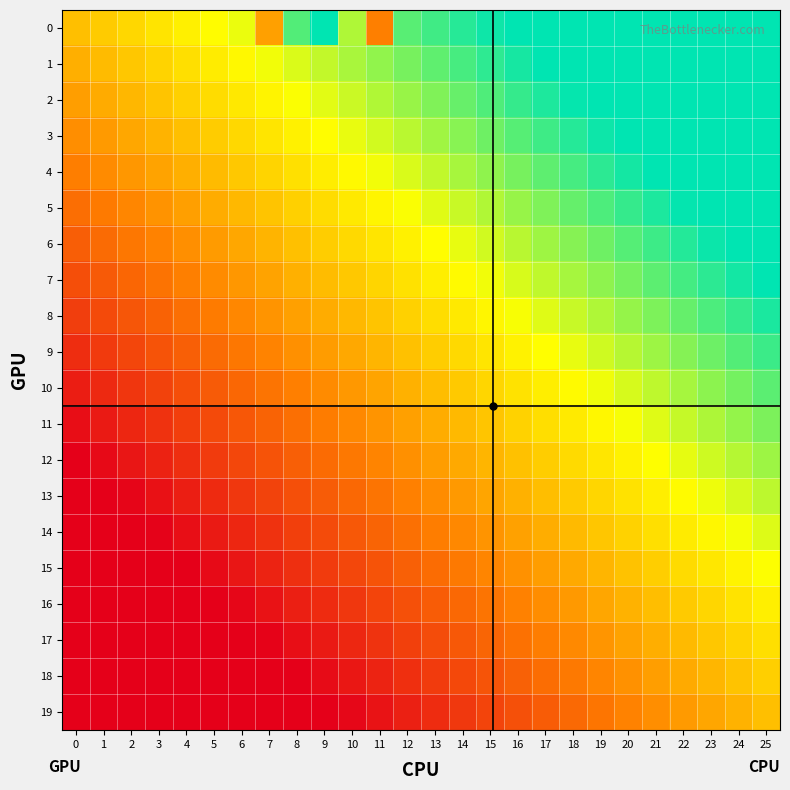

Reading left to right, what are all the values shown in this chart?

0: 0=0.5	1=0.5	2=0.6	3=0.6	4=0.6	5=0.7	6=0.7	7=0.4	8=0.9	9=1.0	10=0.8	11=0.3	12=0.9	13=0.9	14=0.9	15=1.0	16=1.0	17=1.0	18=1.0	19=1.0	20=1.0	21=1.0	22=1.0	23=1.0	24=1.0	25=1.0
1: 0=0.5	1=0.5	2=0.5	3=0.6	4=0.6	5=0.6	6=0.6	7=0.7	8=0.7	9=0.7	10=0.8	11=0.8	12=0.8	13=0.9	14=0.9	15=0.9	16=1.0	17=1.0	18=1.0	19=1.0	20=1.0	21=1.0	22=1.0	23=1.0	24=1.0	25=1.0
2: 0=0.4	1=0.4	2=0.5	3=0.5	4=0.5	5=0.6	6=0.6	7=0.6	8=0.7	9=0.7	10=0.7	11=0.8	12=0.8	13=0.8	14=0.9	15=0.9	16=0.9	17=1.0	18=1.0	19=1.0	20=1.0	21=1.0	22=1.0	23=1.0	24=1.0	25=1.0
3: 0=0.4	1=0.4	2=0.4	3=0.5	4=0.5	5=0.5	6=0.6	7=0.6	8=0.6	9=0.7	10=0.7	11=0.7	12=0.8	13=0.8	14=0.8	15=0.9	16=0.9	17=0.9	18=0.9	19=1.0	20=1.0	21=1.0	22=1.0	23=1.0	24=1.0	25=1.0
4: 0=0.3	1=0.4	2=0.4	3=0.4	4=0.5	5=0.5	6=0.5	7=0.6	8=0.6	9=0.6	10=0.7	11=0.7	12=0.7	13=0.7	14=0.8	15=0.8	16=0.8	17=0.9	18=0.9	19=0.9	20=1.0	21=1.0	22=1.0	23=1.0	24=1.0	25=1.0
5: 0=0.3	1=0.3	2=0.4	3=0.4	4=0.4	5=0.4	6=0.5	7=0.5	8=0.5	9=0.6	10=0.6	11=0.6	12=0.7	13=0.7	14=0.7	15=0.8	16=0.8	17=0.8	18=0.9	19=0.9	20=0.9	21=1.0	22=1.0	23=1.0	24=1.0	25=1.0
6: 0=0.2	1=0.3	2=0.3	3=0.3	4=0.4	5=0.4	6=0.4	7=0.5	8=0.5	9=0.5	10=0.6	11=0.6	12=0.6	13=0.7	14=0.7	15=0.7	16=0.8	17=0.8	18=0.8	19=0.9	20=0.9	21=0.9	22=1.0	23=1.0	24=1.0	25=1.0
7: 0=0.2	1=0.2	2=0.3	3=0.3	4=0.3	5=0.4	6=0.4	7=0.4	8=0.5	9=0.5	10=0.5	11=0.6	12=0.6	13=0.6	14=0.7	15=0.7	16=0.7	17=0.7	18=0.8	19=0.8	20=0.8	21=0.9	22=0.9	23=0.9	24=1.0	25=1.0
8: 0=0.2	1=0.2	2=0.2	3=0.3	4=0.3	5=0.3	6=0.4	7=0.4	8=0.4	9=0.5	10=0.5	11=0.5	12=0.5	13=0.6	14=0.6	15=0.6	16=0.7	17=0.7	18=0.7	19=0.8	20=0.8	21=0.8	22=0.9	23=0.9	24=0.9	25=1.0
9: 0=0.1	1=0.2	2=0.2	3=0.2	4=0.2	5=0.3	6=0.3	7=0.3	8=0.4	9=0.4	10=0.4	11=0.5	12=0.5	13=0.5	14=0.6	15=0.6	16=0.6	17=0.7	18=0.7	19=0.7	20=0.8	21=0.8	22=0.8	23=0.9	24=0.9	25=0.9
10: 0=0.1	1=0.1	2=0.1	3=0.2	4=0.2	5=0.2	6=0.3	7=0.3	8=0.3	9=0.4	10=0.4	11=0.4	12=0.5	13=0.5	14=0.5	15=0.6	16=0.6	17=0.6	18=0.7	19=0.7	20=0.7	21=0.8	22=0.8	23=0.8	24=0.8	25=0.9
11: 0=0.0	1=0.1	2=0.1	3=0.1	4=0.2	5=0.2	6=0.2	7=0.3	8=0.3	9=0.3	10=0.4	11=0.4	12=0.4	13=0.5	14=0.5	15=0.5	16=0.5	17=0.6	18=0.6	19=0.6	20=0.7	21=0.7	22=0.7	23=0.8	24=0.8	25=0.8
12: 0=0.0	1=0.0	2=0.1	3=0.1	4=0.1	5=0.2	6=0.2	7=0.2	8=0.3	9=0.3	10=0.3	11=0.3	12=0.4	13=0.4	14=0.4	15=0.5	16=0.5	17=0.5	18=0.6	19=0.6	20=0.6	21=0.7	22=0.7	23=0.7	24=0.8	25=0.8
13: 0=0.0	1=0.0	2=0.0	3=0.0	4=0.1	5=0.1	6=0.1	7=0.2	8=0.2	9=0.2	10=0.3	11=0.3	12=0.3	13=0.4	14=0.4	15=0.4	16=0.5	17=0.5	18=0.5	19=0.6	20=0.6	21=0.6	22=0.7	23=0.7	24=0.7	25=0.8
14: 0=0.0	1=0.0	2=0.0	3=0.0	4=0.0	5=0.1	6=0.1	7=0.1	8=0.2	9=0.2	10=0.2	11=0.3	12=0.3	13=0.3	14=0.4	15=0.4	16=0.4	17=0.5	18=0.5	19=0.5	20=0.6	21=0.6	22=0.6	23=0.6	24=0.7	25=0.7
15: 0=0.0	1=0.0	2=0.0	3=0.0	4=0.0	5=0.0	6=0.1	7=0.1	8=0.1	9=0.2	10=0.2	11=0.2	12=0.3	13=0.3	14=0.3	15=0.3	16=0.4	17=0.4	18=0.4	19=0.5	20=0.5	21=0.5	22=0.6	23=0.6	24=0.6	25=0.7
16: 0=0.0	1=0.0	2=0.0	3=0.0	4=0.0	5=0.0	6=0.0	7=0.1	8=0.1	9=0.1	10=0.1	11=0.2	12=0.2	13=0.2	14=0.3	15=0.3	16=0.3	17=0.4	18=0.4	19=0.4	20=0.5	21=0.5	22=0.5	23=0.6	24=0.6	25=0.6
17: 0=0.0	1=0.0	2=0.0	3=0.0	4=0.0	5=0.0	6=0.0	7=0.0	8=0.0	9=0.1	10=0.1	11=0.1	12=0.2	13=0.2	14=0.2	15=0.3	16=0.3	17=0.3	18=0.4	19=0.4	20=0.4	21=0.5	22=0.5	23=0.5	24=0.6	25=0.6
18: 0=0.0	1=0.0	2=0.0	3=0.0	4=0.0	5=0.0	6=0.0	7=0.0	8=0.0	9=0.0	10=0.1	11=0.1	12=0.1	13=0.2	14=0.2	15=0.2	16=0.3	17=0.3	18=0.3	19=0.4	20=0.4	21=0.4	22=0.4	23=0.5	24=0.5	25=0.5
19: 0=0.0	1=0.0	2=0.0	3=0.0	4=0.0	5=0.0	6=0.0	7=0.0	8=0.0	9=0.0	10=0.0	11=0.1	12=0.1	13=0.1	14=0.1	15=0.2	16=0.2	17=0.2	18=0.3	19=0.3	20=0.3	21=0.4	22=0.4	23=0.4	24=0.5	25=0.5